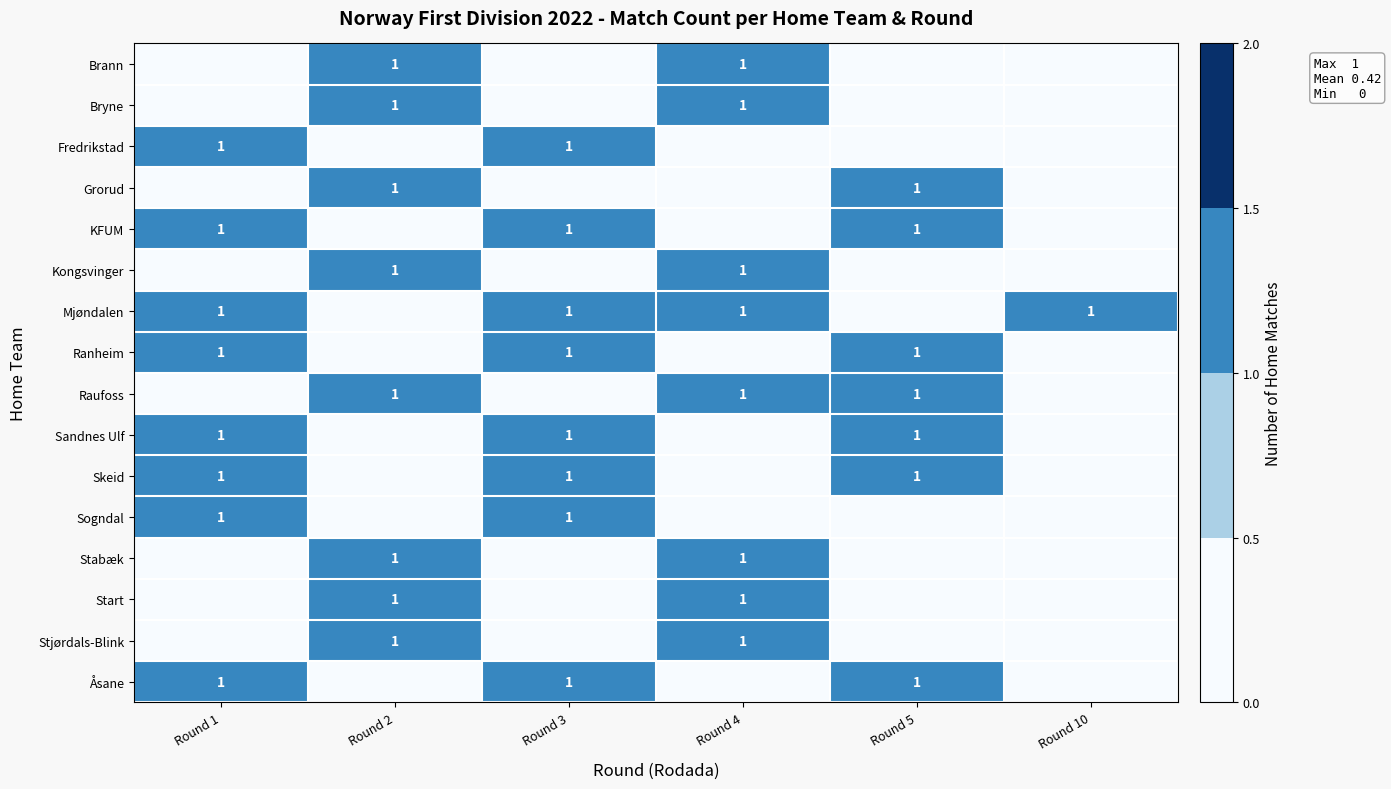

True or false: Start has a value of 1 at Round 2.

True